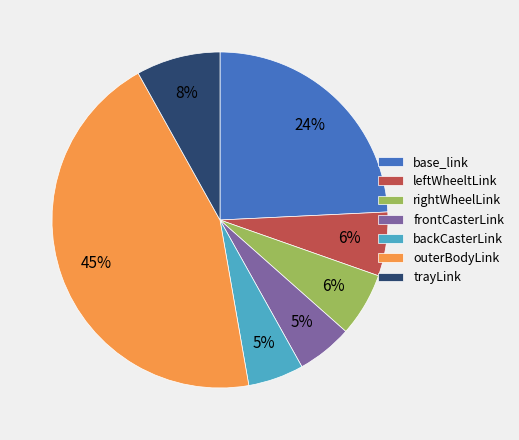

Is there a majority slice in this chart?

No